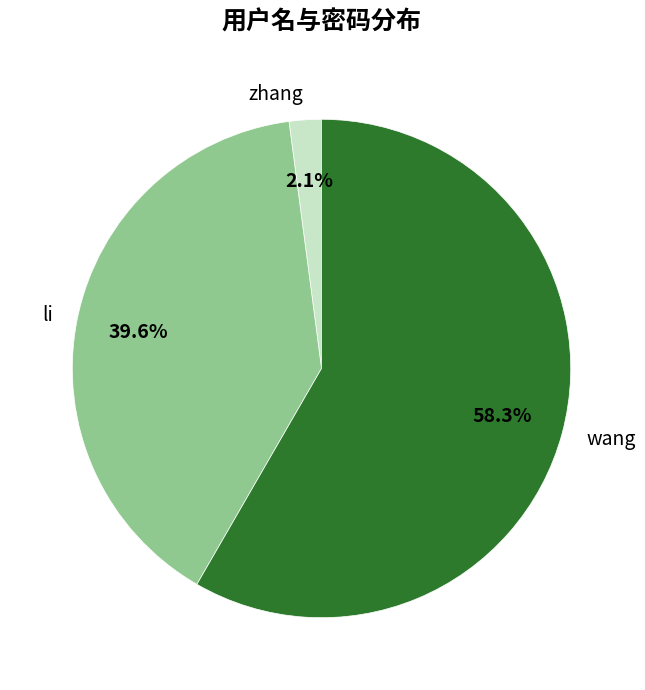

Which category has the smallest portion of the pie?

zhang